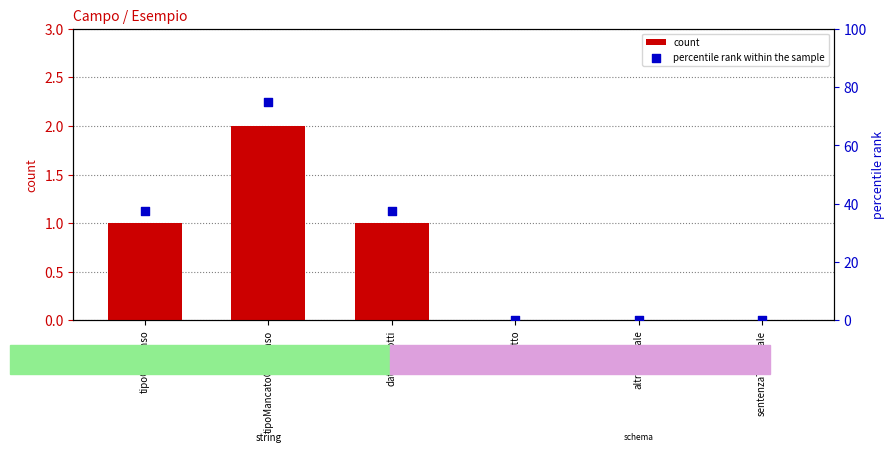

Is the value of percentile rank within the sample at tipoMancatoConsenso greater than the value of count at datiProdotti?

Yes